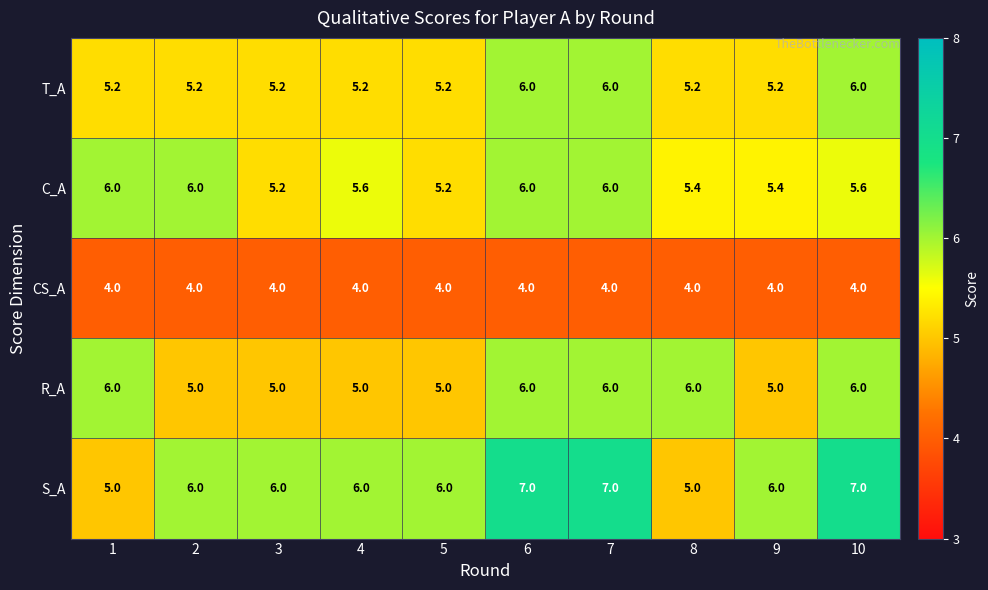

How many T_A values are between 5 and 6?

10